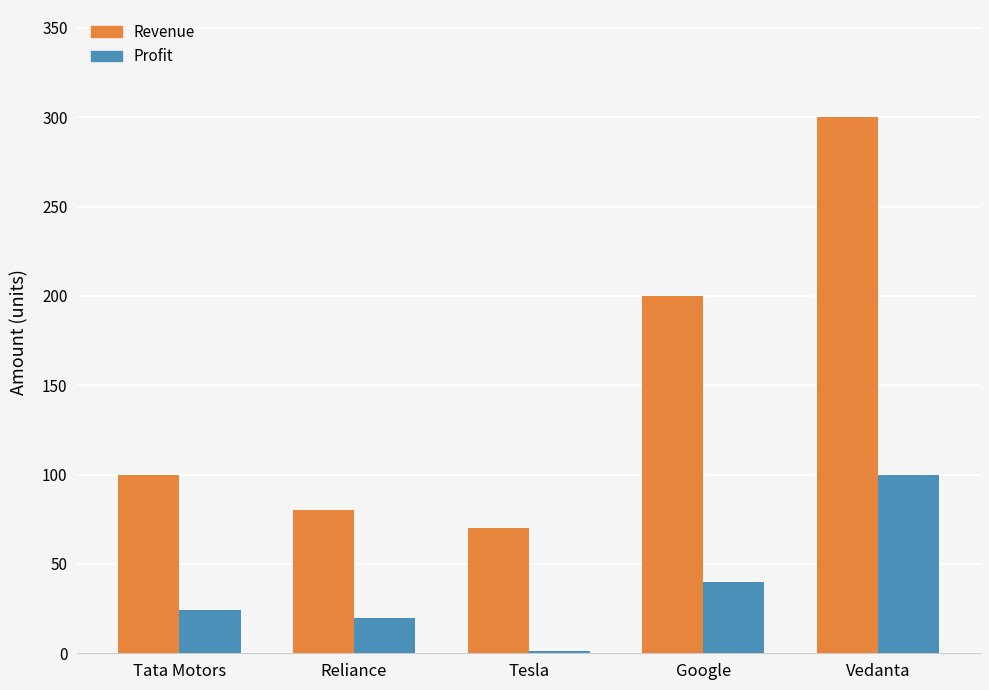

Which series has the largest total across all categories?

Revenue